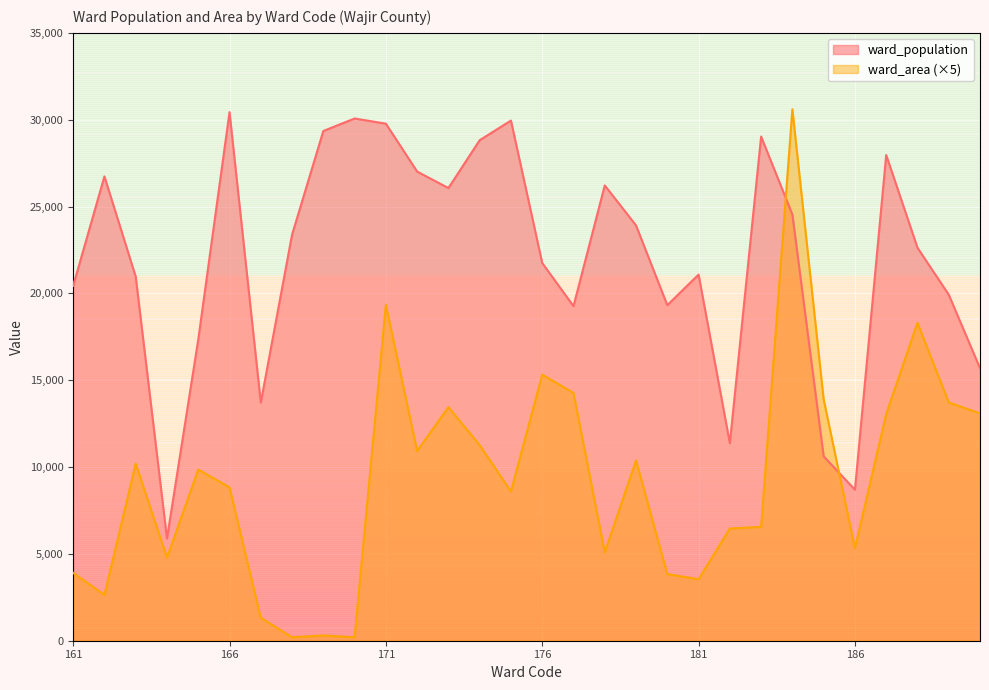

At which category does the chart reach its peak across all series?

184